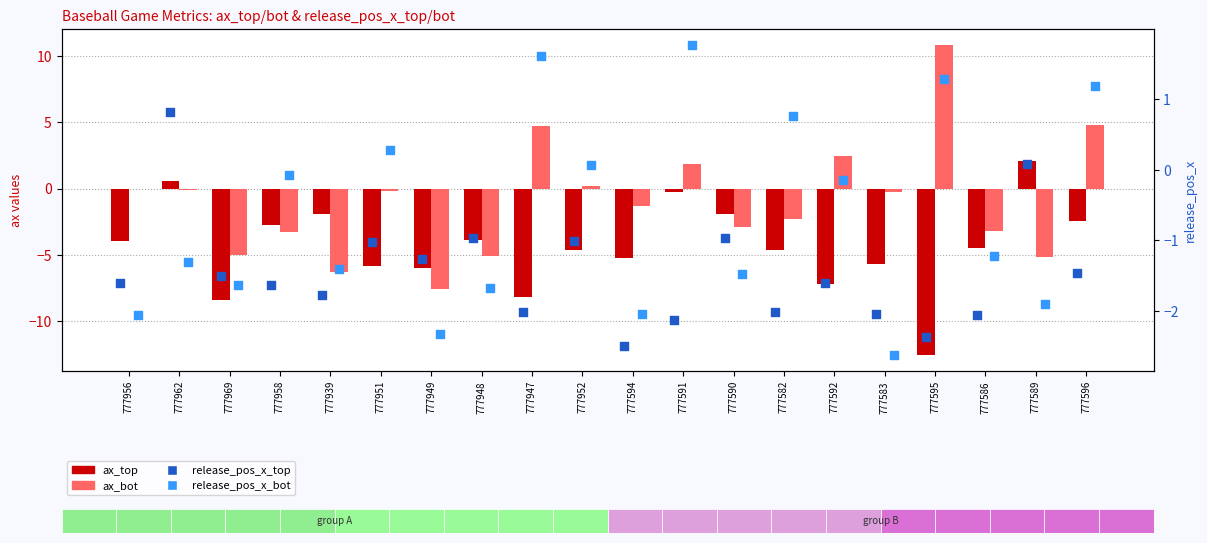

At which category is the sum across all series the highest?

777596